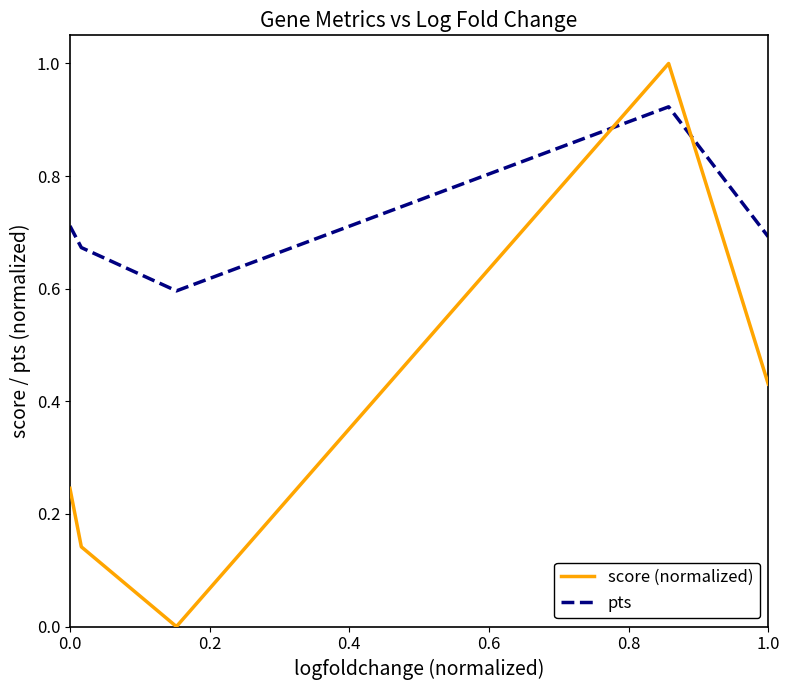

Which series has the widest spread of values?

score (normalized)